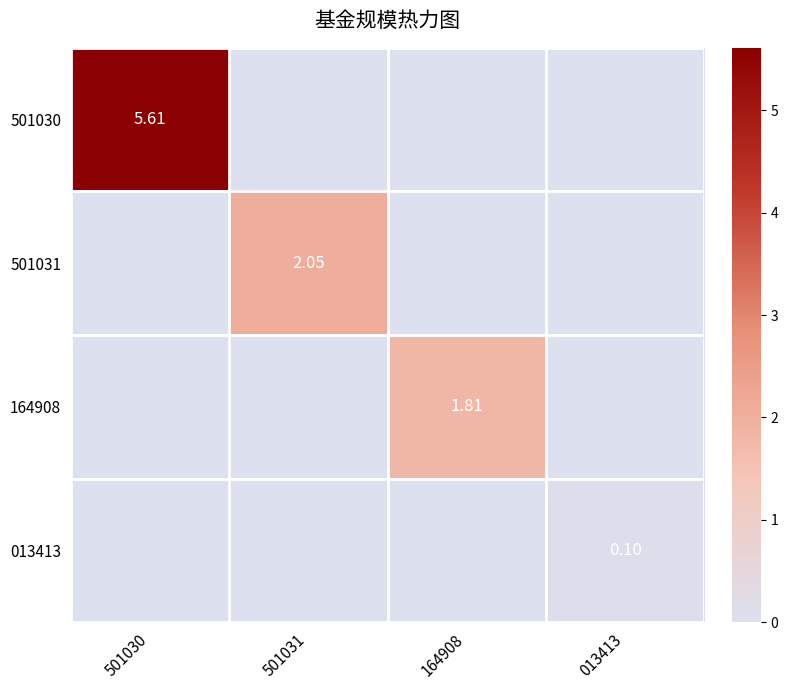

True or false: 501030 has a value of -2.6 at 013413.

False